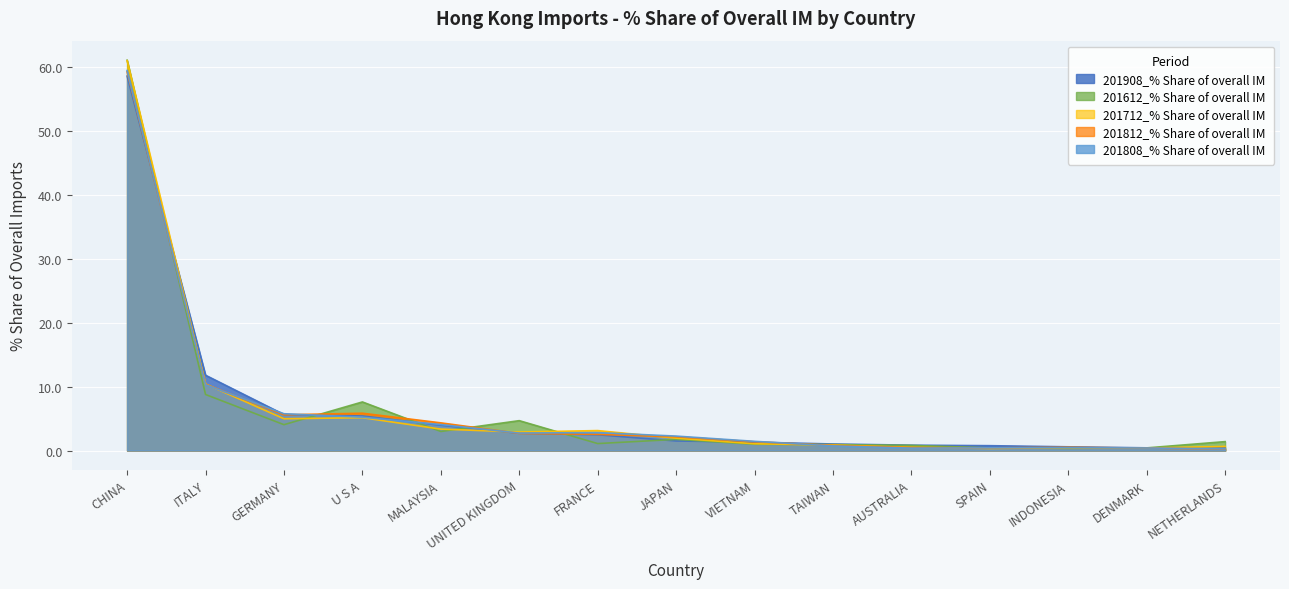

List the series in order of their overall mean, lowest first.

201808_% Share of overall IM, 201812_% Share of overall IM, 201712_% Share of overall IM, 201612_% Share of overall IM, 201908_% Share of overall IM